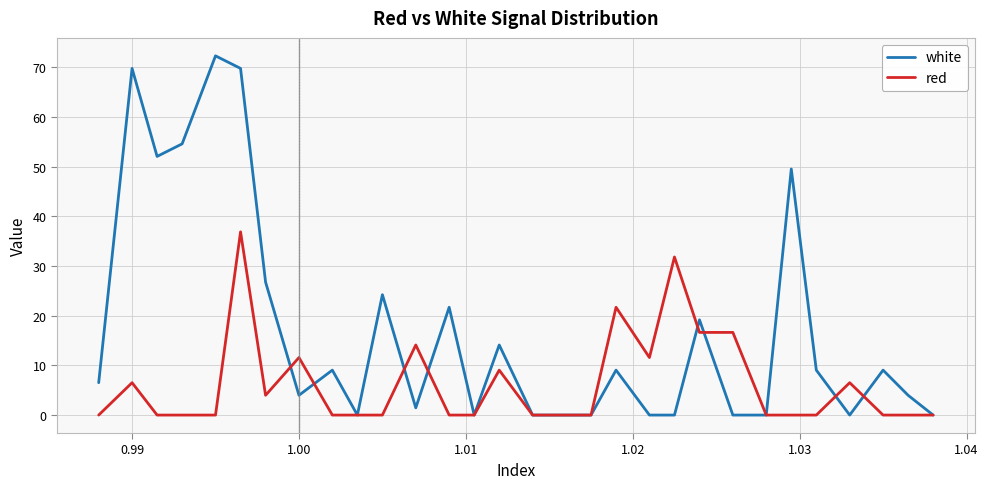

Which series has the widest spread of values?

white